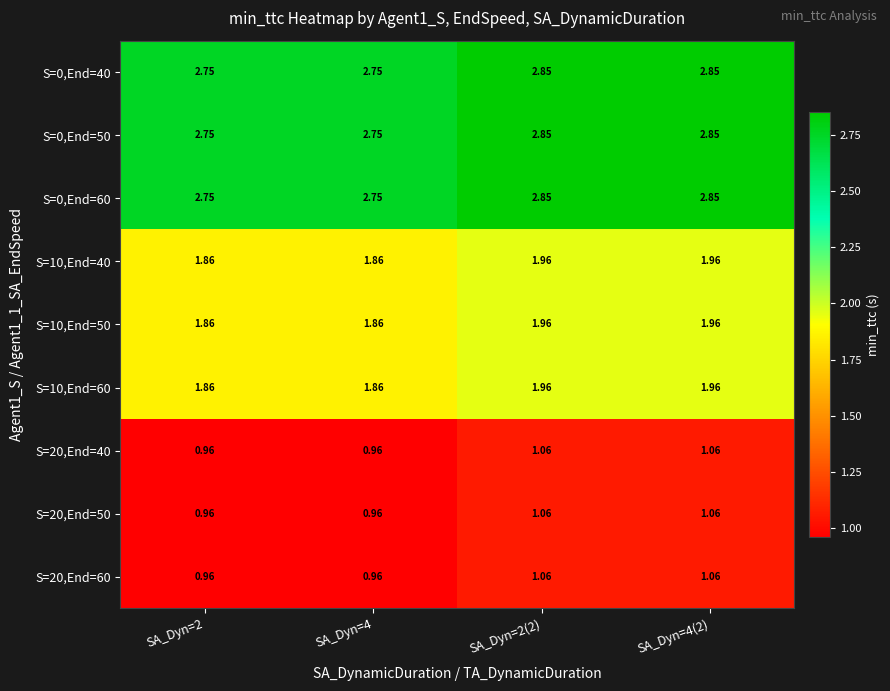

Is the value of S=0,End=40 at SA_Dyn=4 greater than the value of S=0,End=60 at SA_Dyn=4(2)?

No